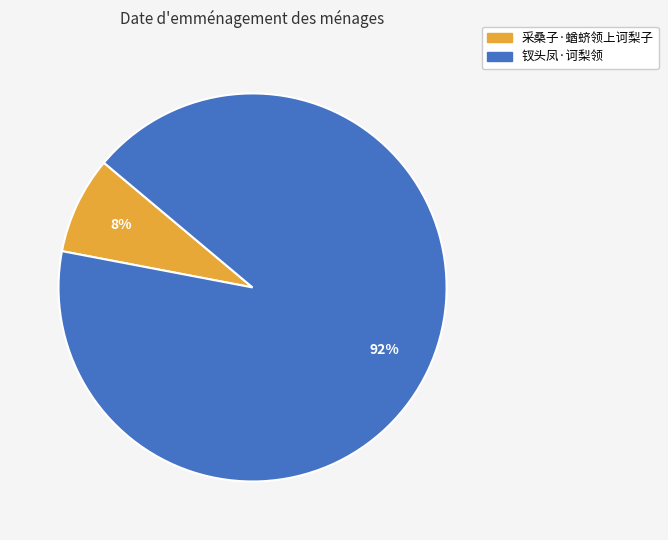

Combined, do 采桑子·蝤蛴领上诃梨子 and 钗头凤·诃梨领 account for over 50%?

Yes